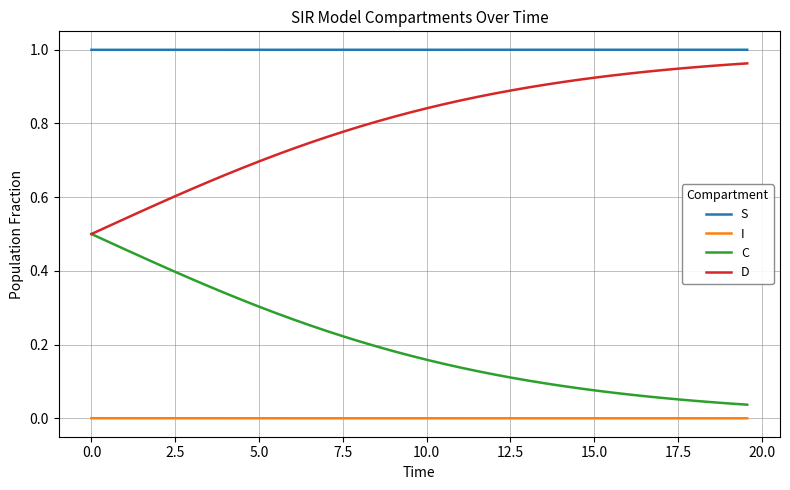

Which series has the largest total across all categories?

S